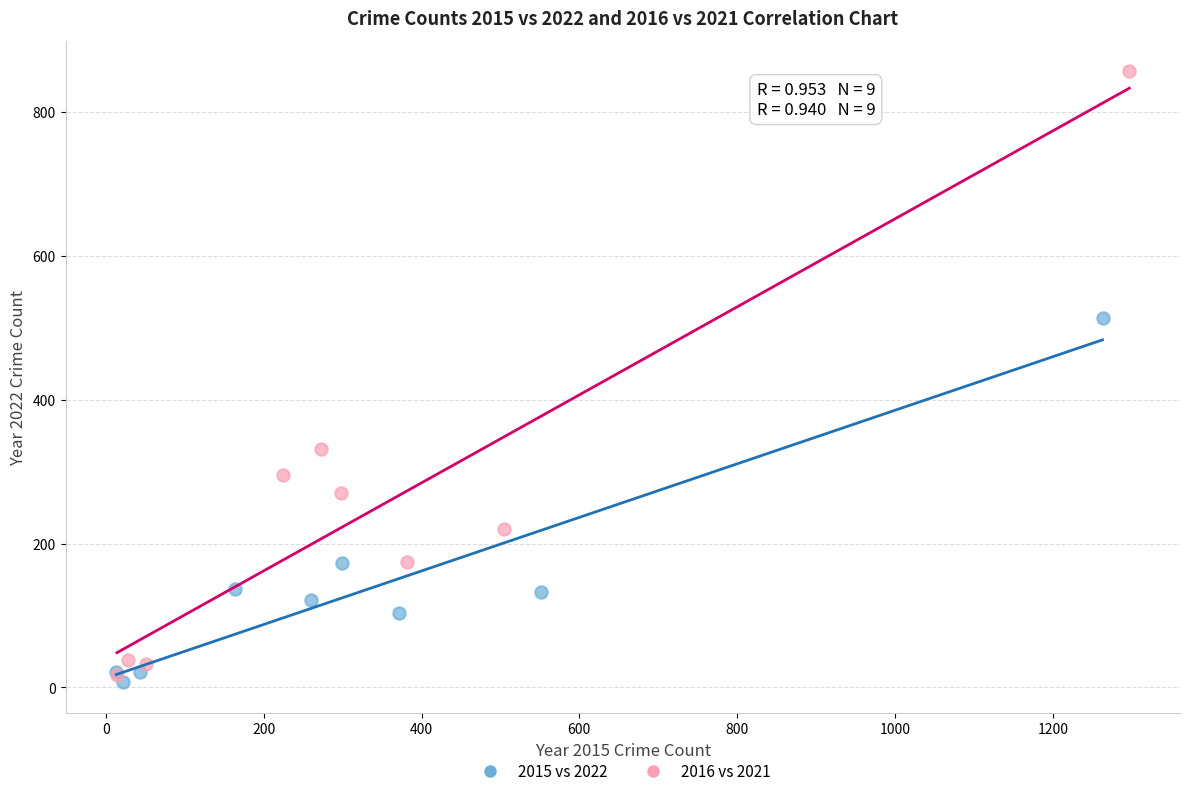

What are all the series names shown in the legend?

2015 vs 2022, 2016 vs 2021